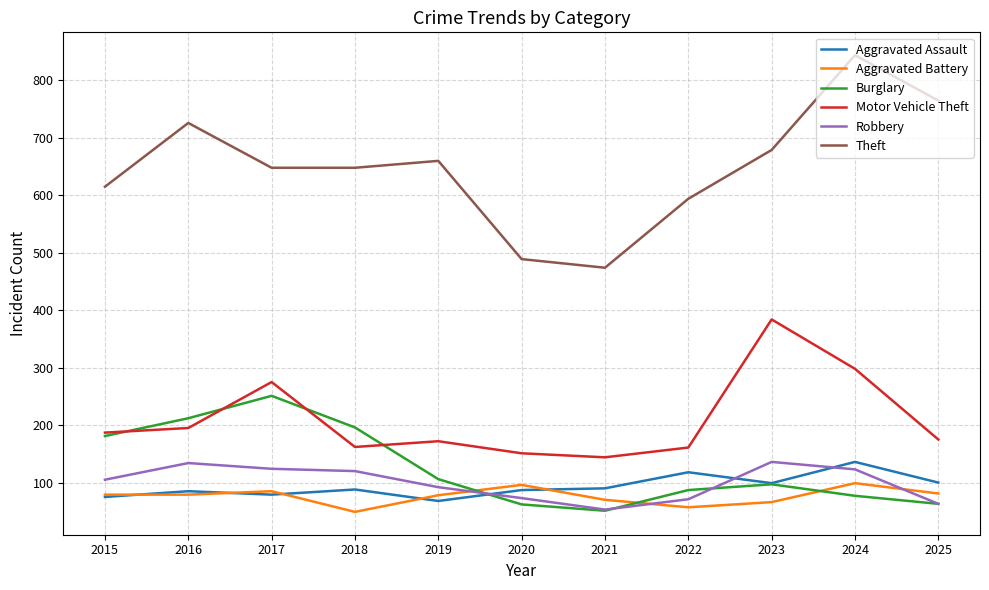

True or false: Motor Vehicle Theft has more than 1 points higher than both neighbors.

True